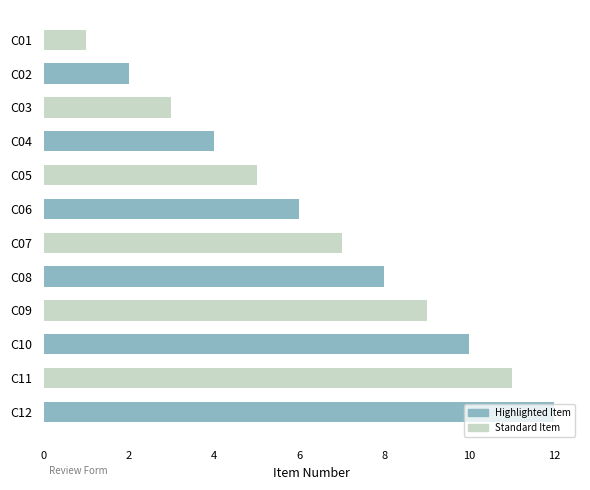

What is the change in value from C06 to C10?

+4